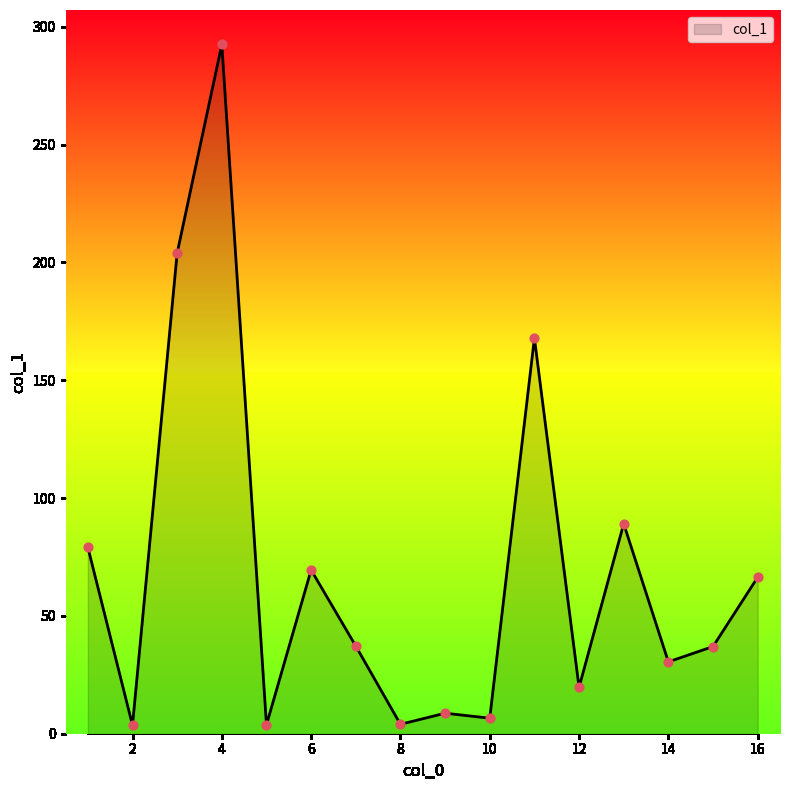

What is the maximum value shown in the chart?

292.5